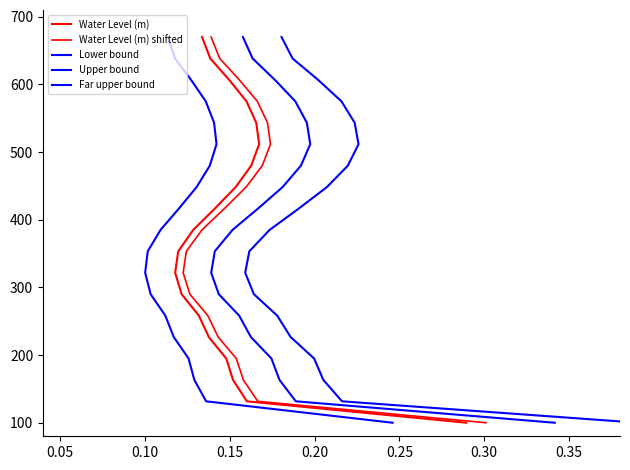

What is the greatest value displayed?

670.0